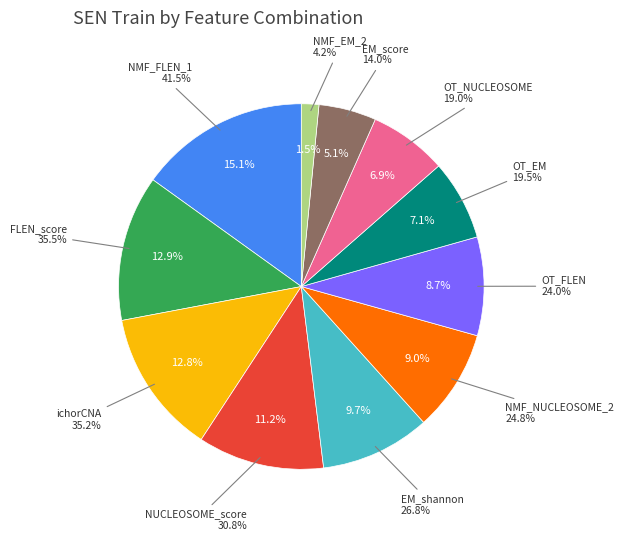

Rank the categories by value from lowest to highest.

NMF_EM_2, EM_score, OT_NUCLEOSOME, OT_EM, OT_FLEN, NMF_NUCLEOSOME_2, EM_shannon, NUCLEOSOME_score, ichorCNA, FLEN_score, NMF_FLEN_1